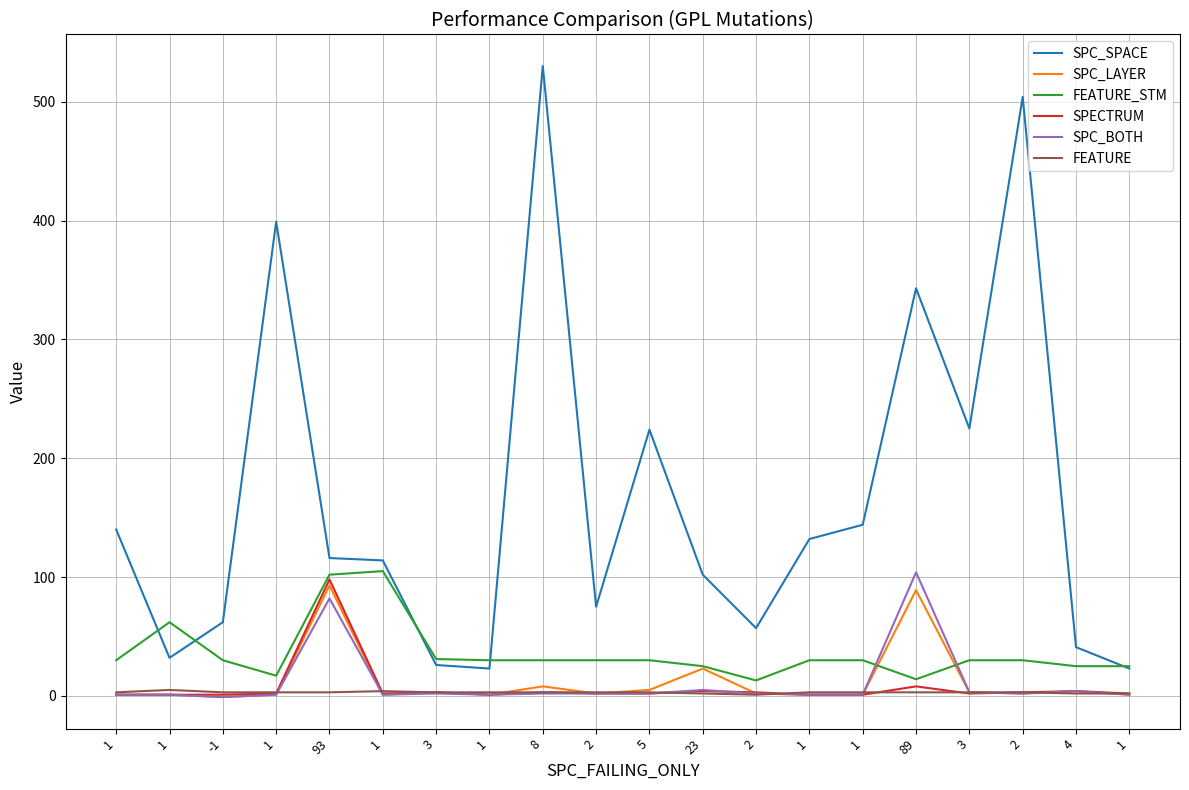

How many lines are shown in the chart?

6